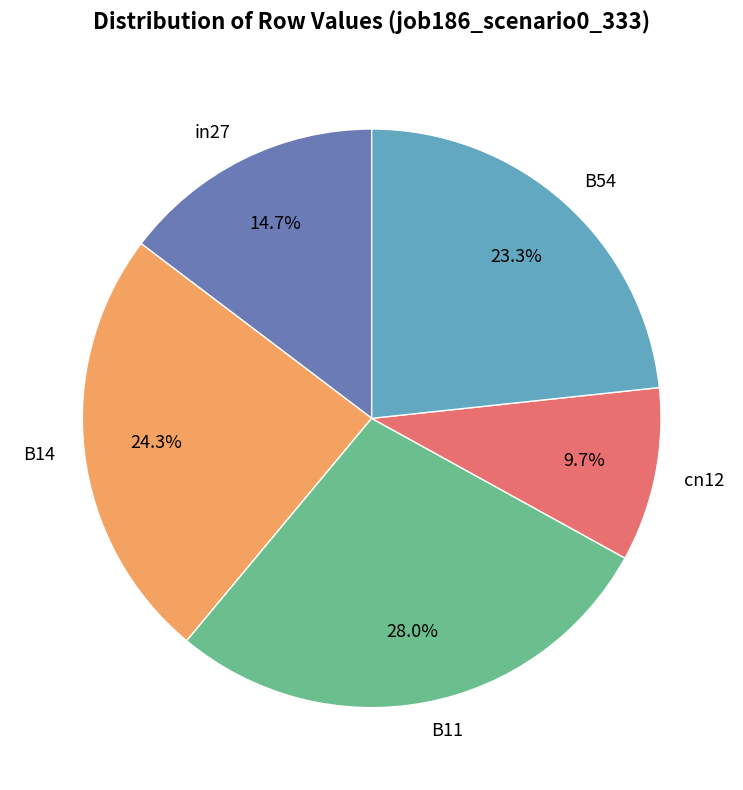

What is the largest slice in the pie chart?

B11